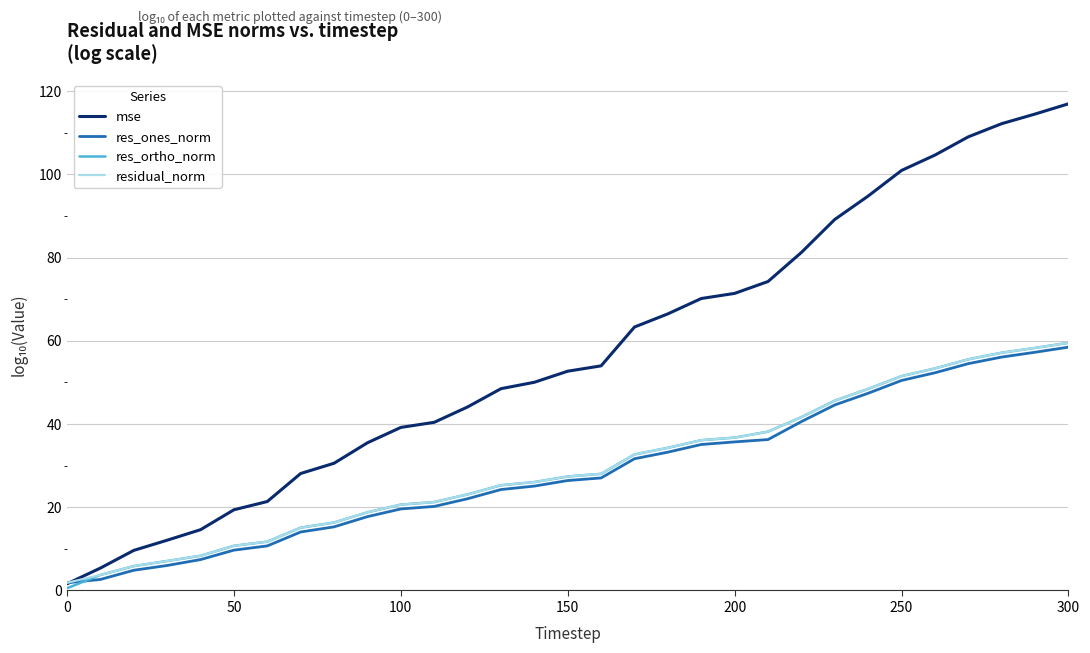

At how many categories does at least one series exceed 46?

18